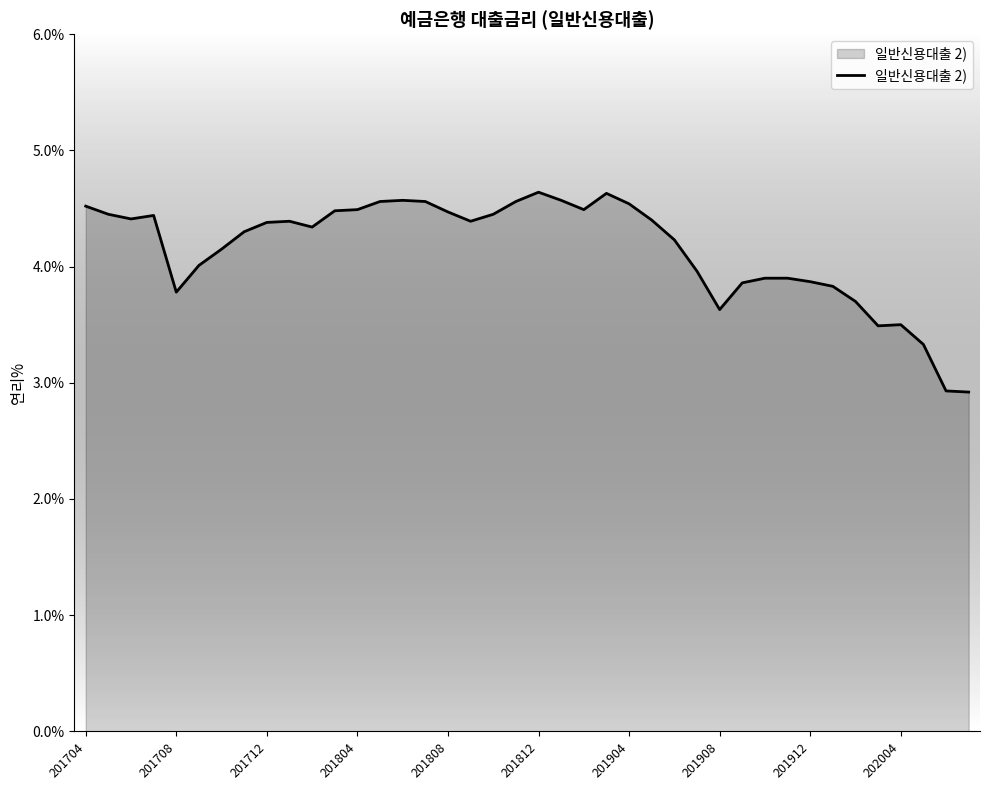

Does the chart display data point markers on the line(s)?

No